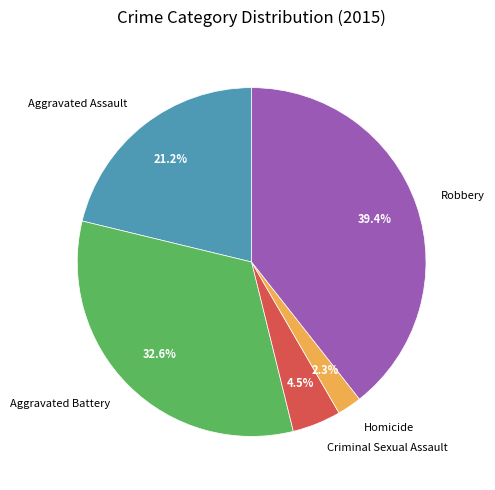

To the nearest percent, what percentage of the pie is Homicide?

2%